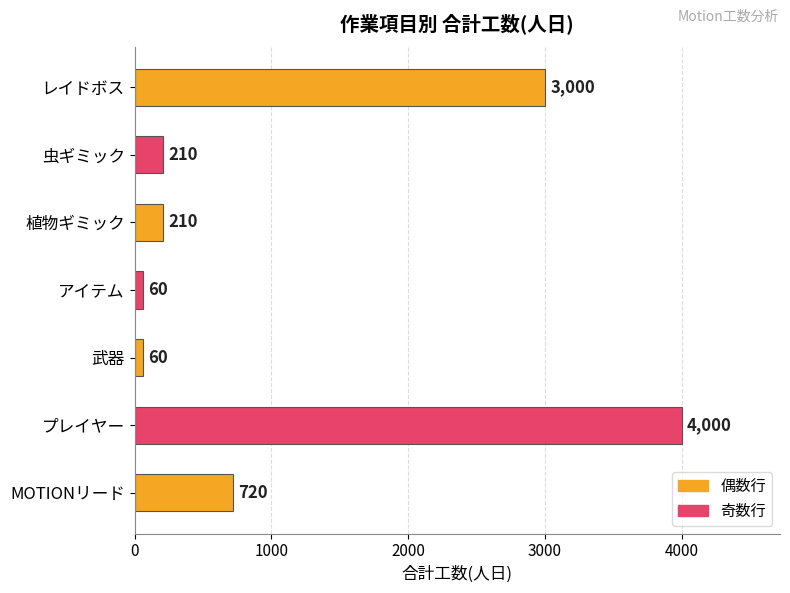

Is it true that the value at プレイヤー is 1675?

False